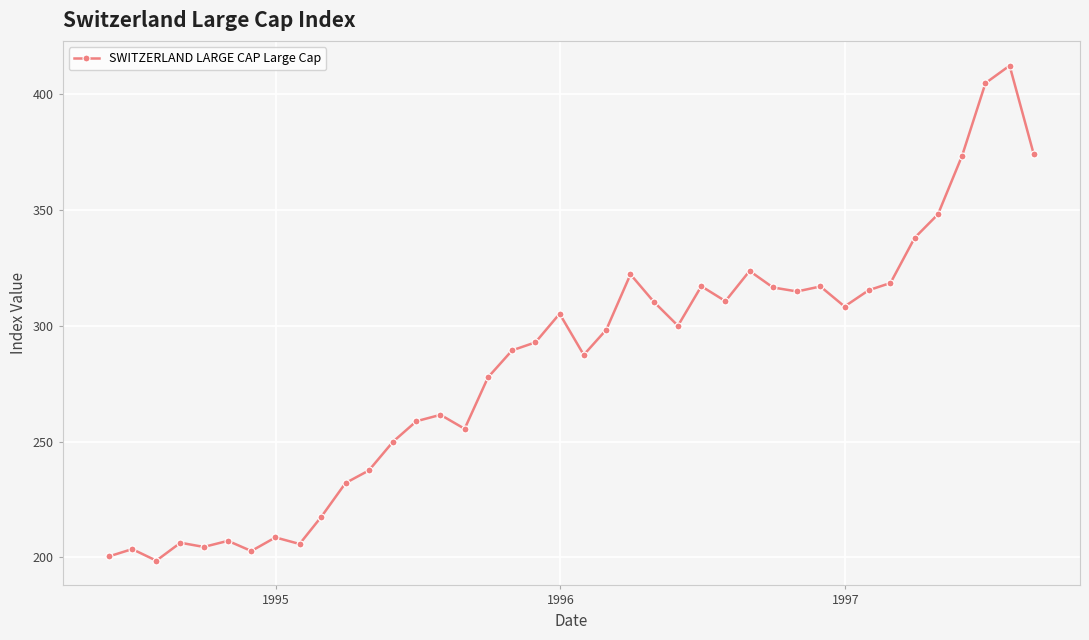

What is the average value?

283.1